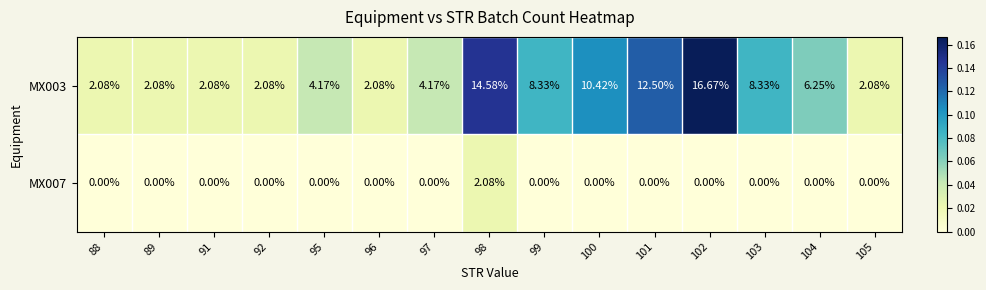

Is the value of MX007 at 98 greater than the value of MX003 at 102?

No